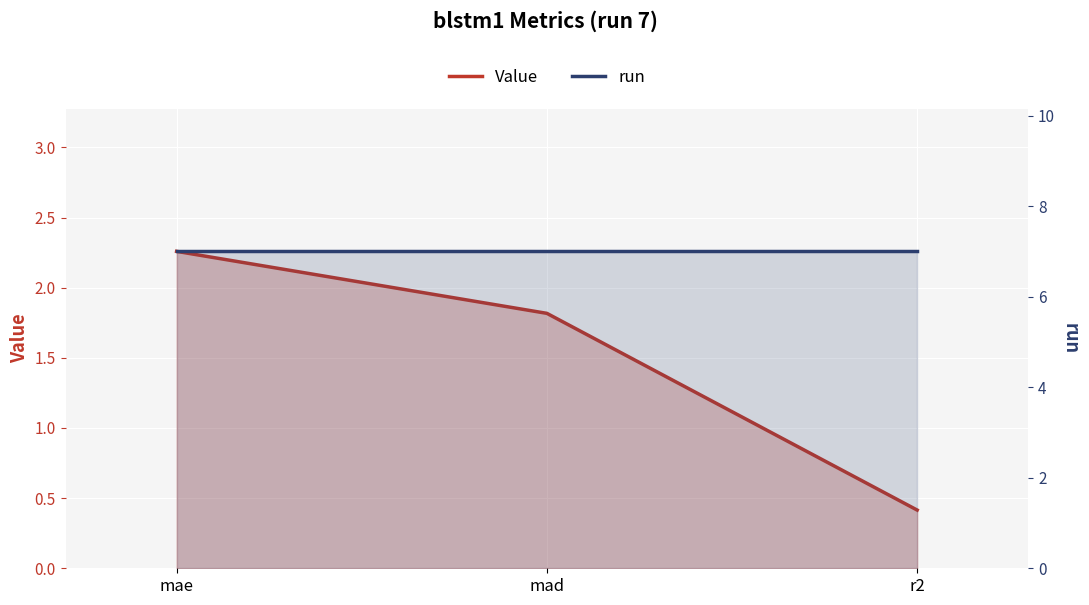

Reading left to right, transcribe all the data shown in this chart.

Value: 2.3	1.8	0.4
run: 7.0	7.0	7.0